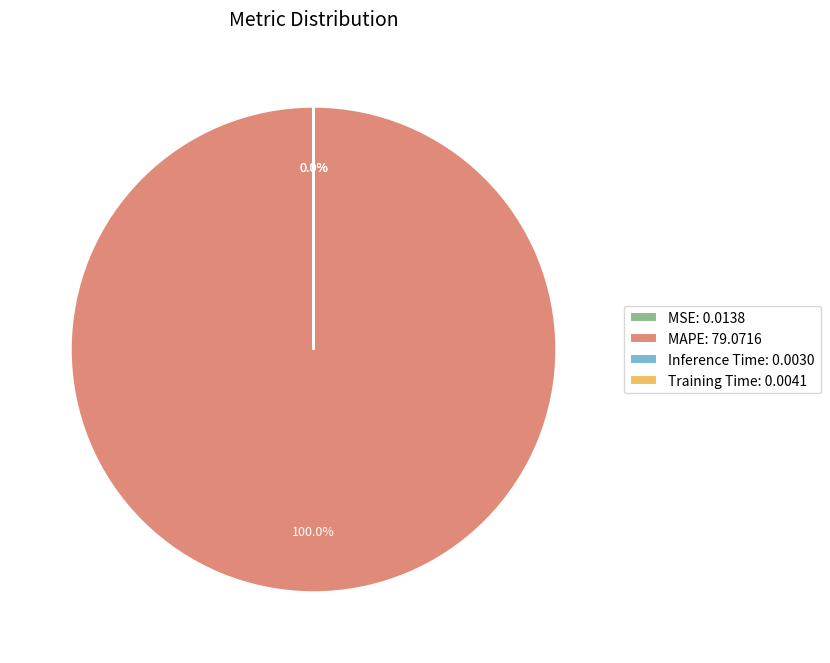

Does MAPE: 79.0716 represent more than half of the total?

Yes